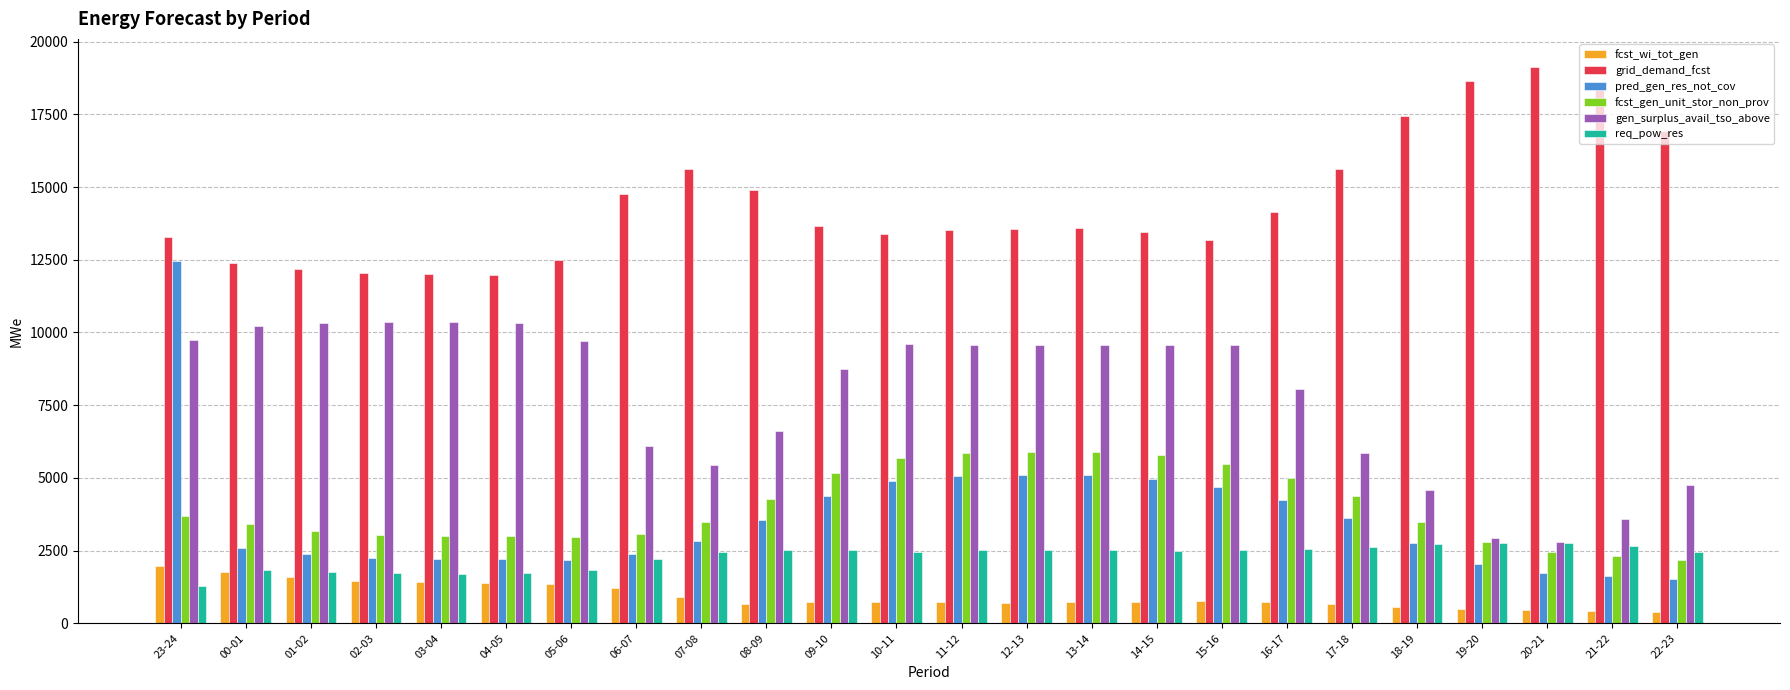

What is the highest value of the req_pow_res series?

2770